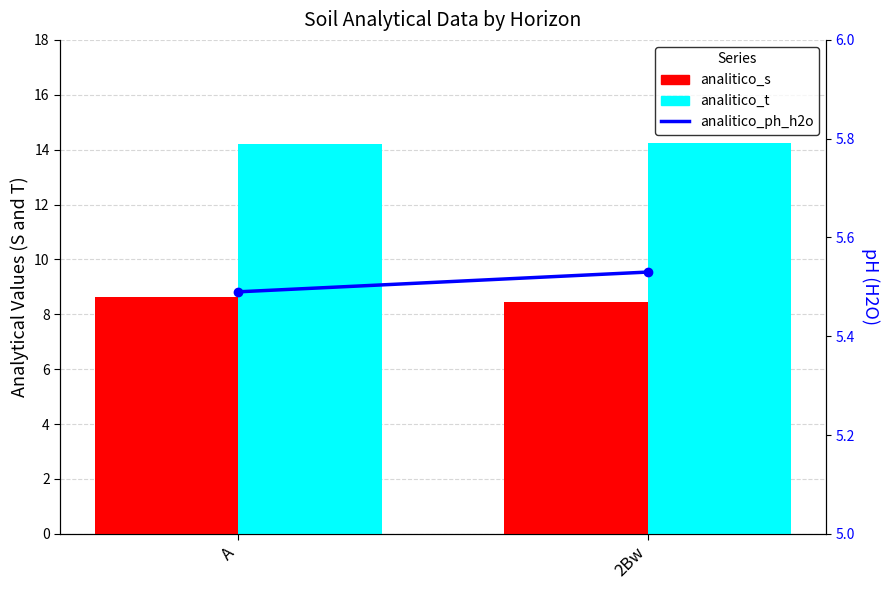

At which label does analitico_ph_h2o reach its minimum?

A